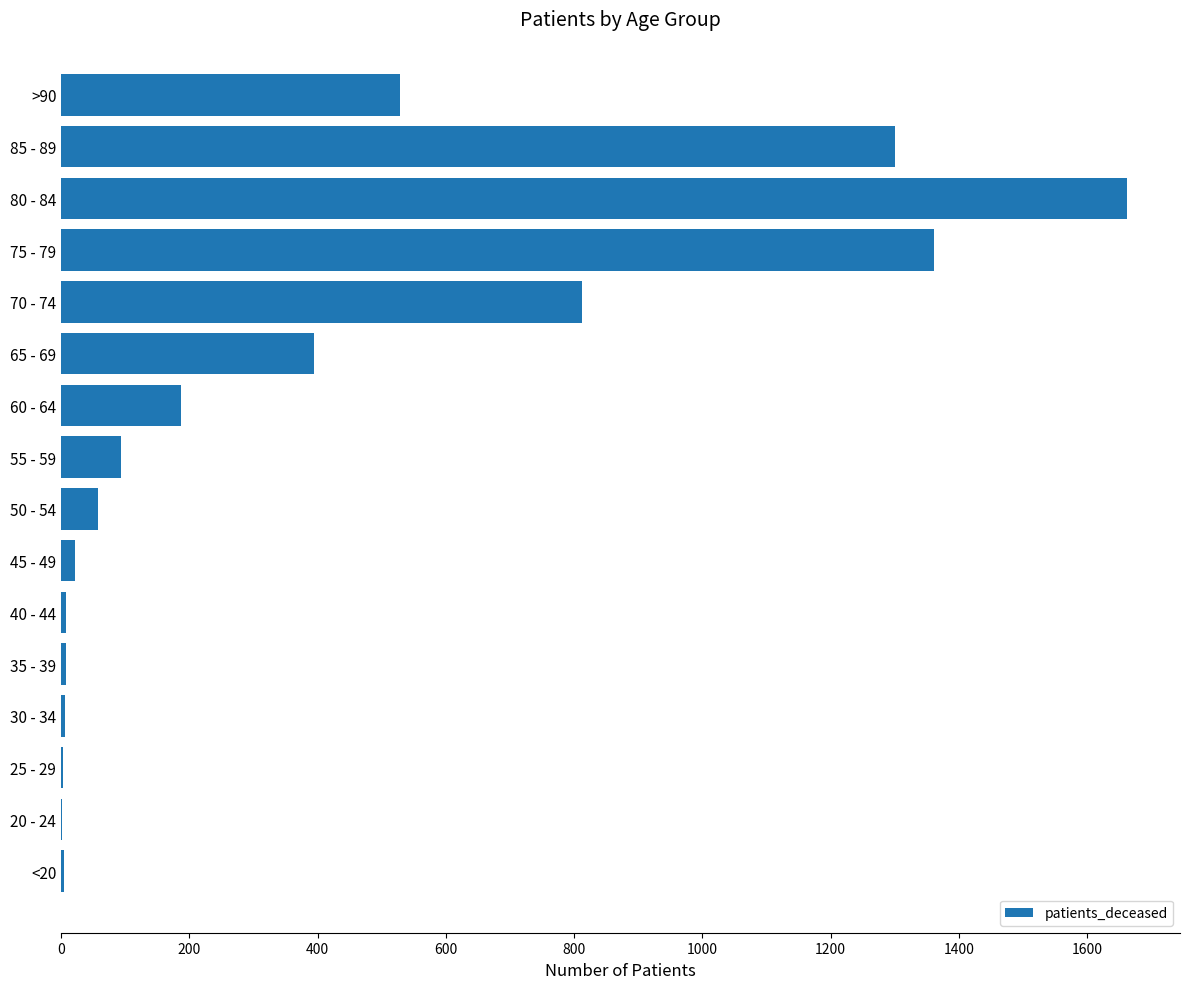

What is the sum of all values?

6448